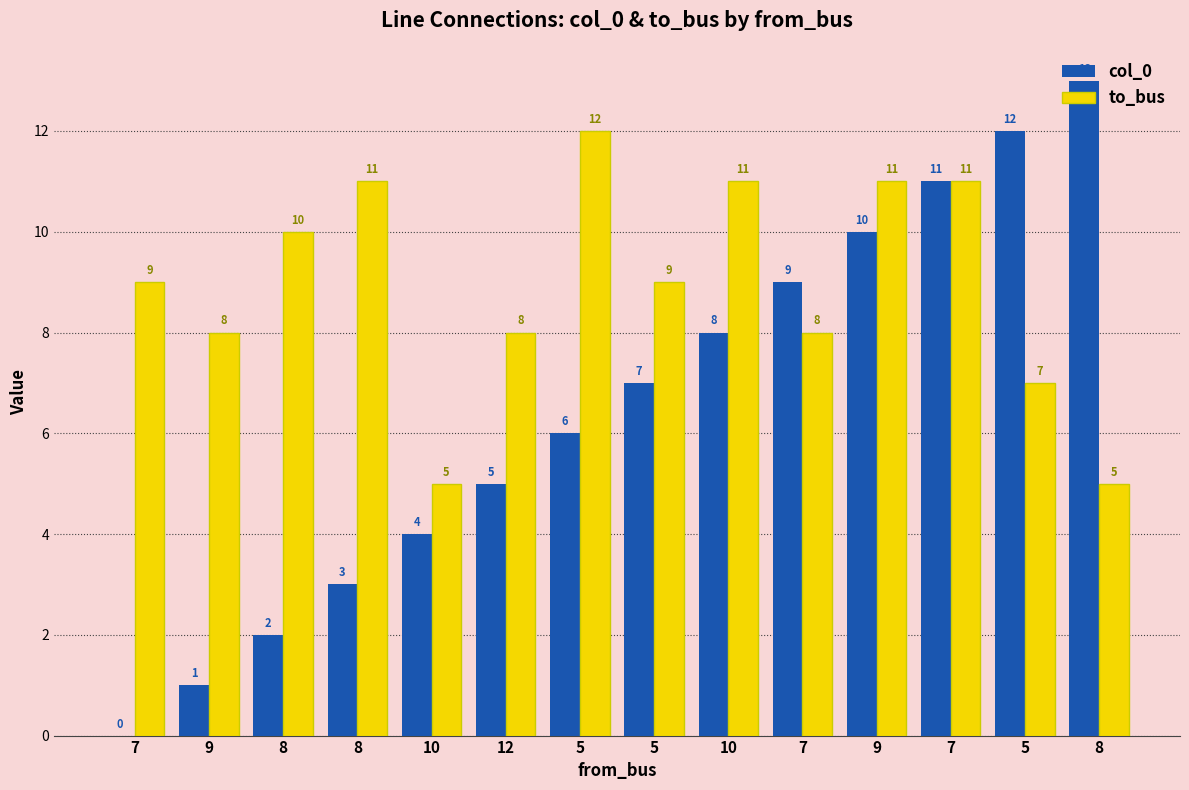

Which has a higher value, 9 or 8?

8